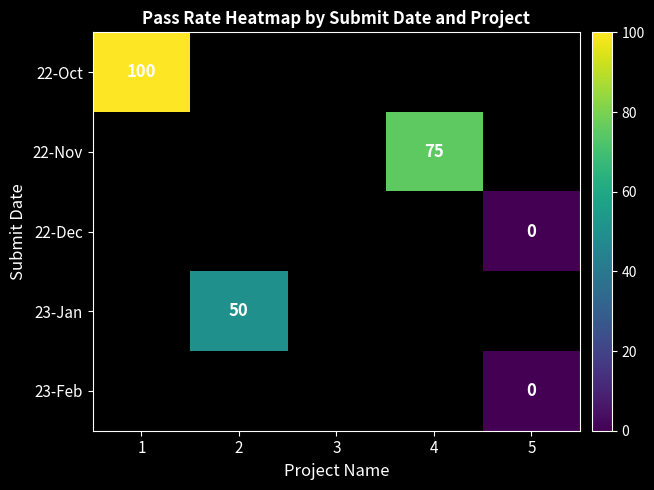

Which has a higher value, 3 or 5?

5